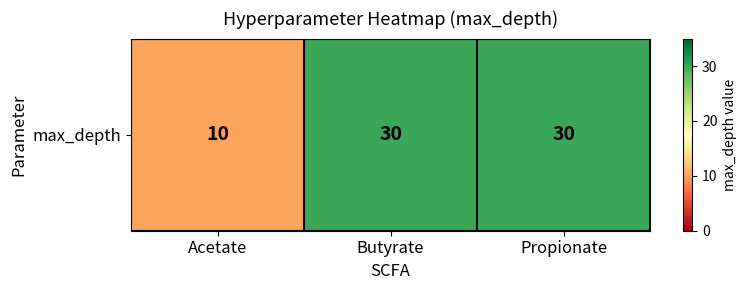

Which category has the highest value across all series?

Butyrate